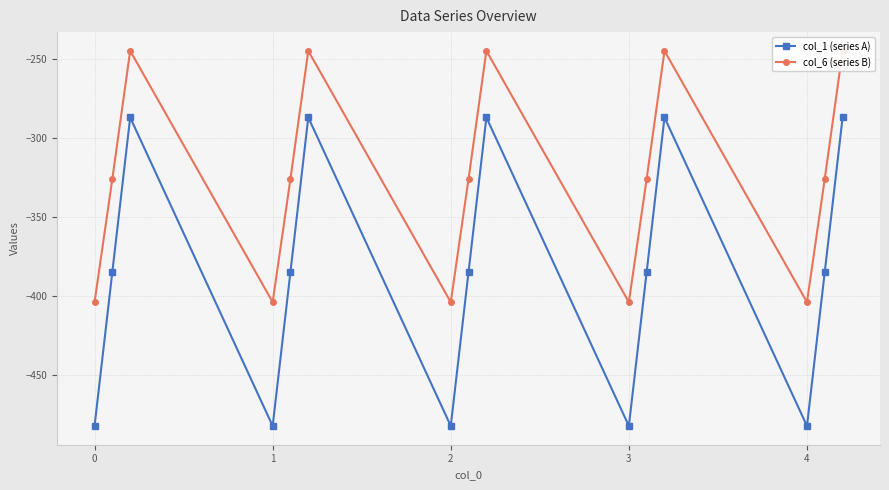

Reading left to right, what are all the values shown in this chart?

col_1 (series A): -482.0	-384.6	-287.1	-482.0	-384.6	-287.1	-482.0	-384.6	-287.1	-482.0	-384.6	-287.1	-482.0	-384.6	-287.1
col_6 (series B): -403.8	-325.7	-245.0	-403.8	-325.7	-245.0	-403.8	-325.7	-245.0	-403.8	-325.7	-245.0	-403.8	-325.7	-245.0